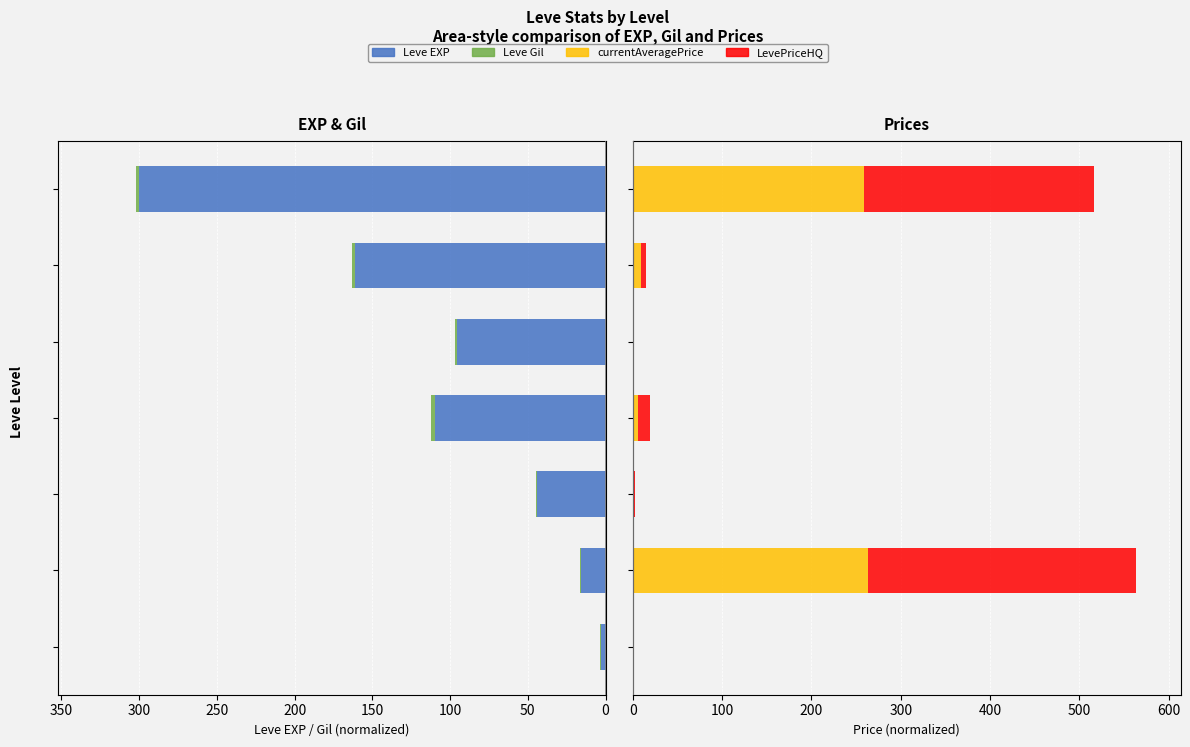

Are the bars horizontal?

Yes